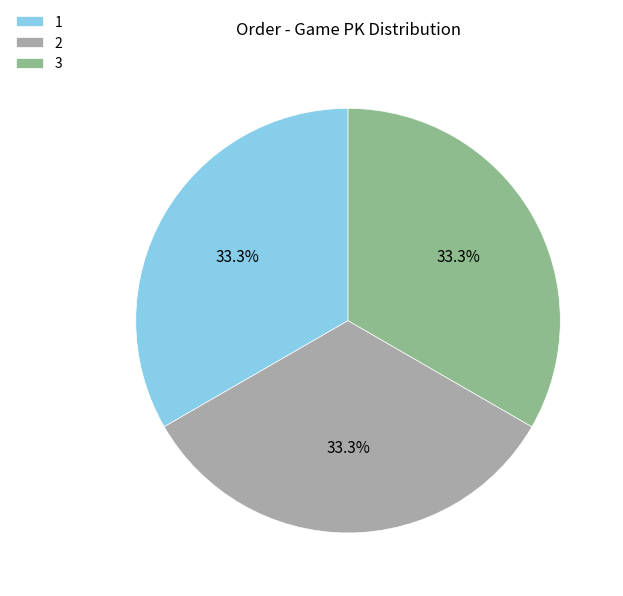

What percentage do 3 and 1 together represent?

66.7%